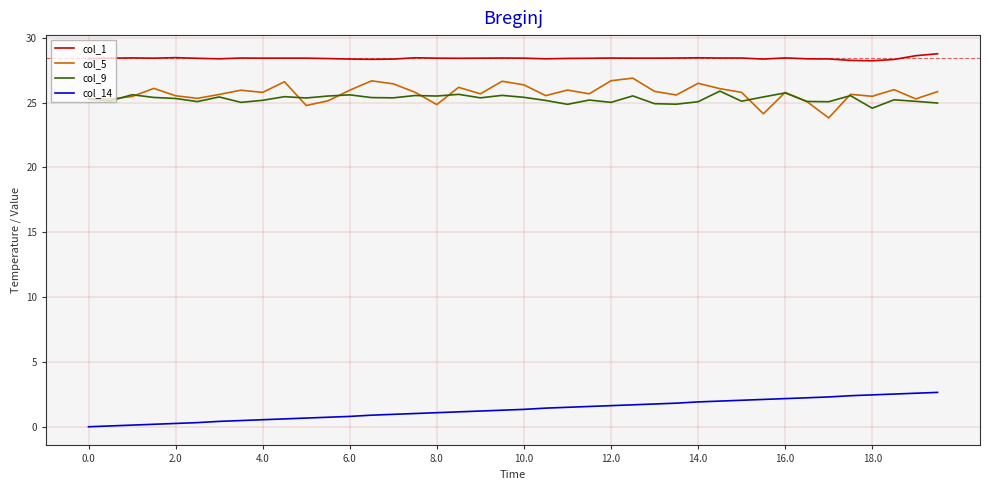

True or false: col_5 and col_1 cross at least once.

False